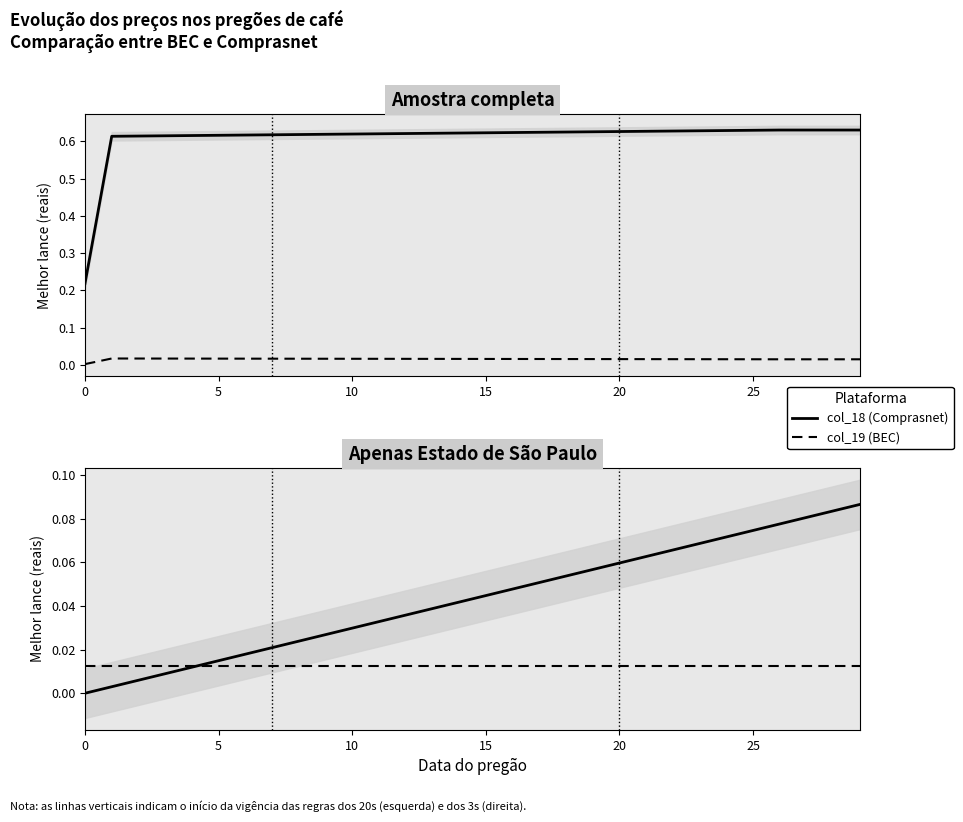

At how many categories does at least one series exceed 0?

30